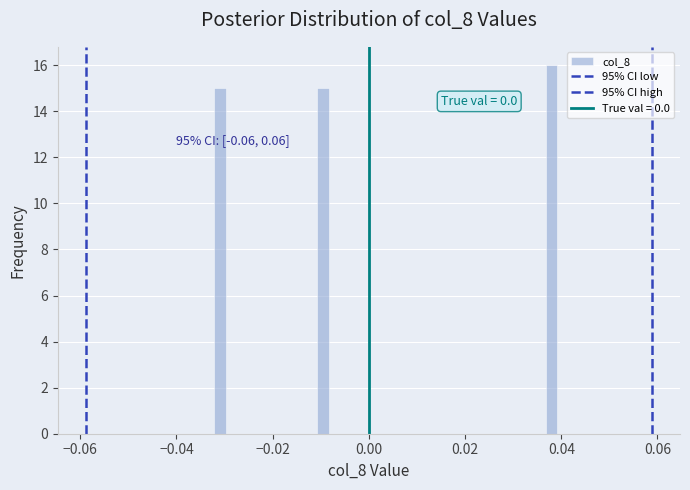

Around what value on the x-axis is the tallest bar? Give the approximate position of its centre, as read against the axis.

0.038